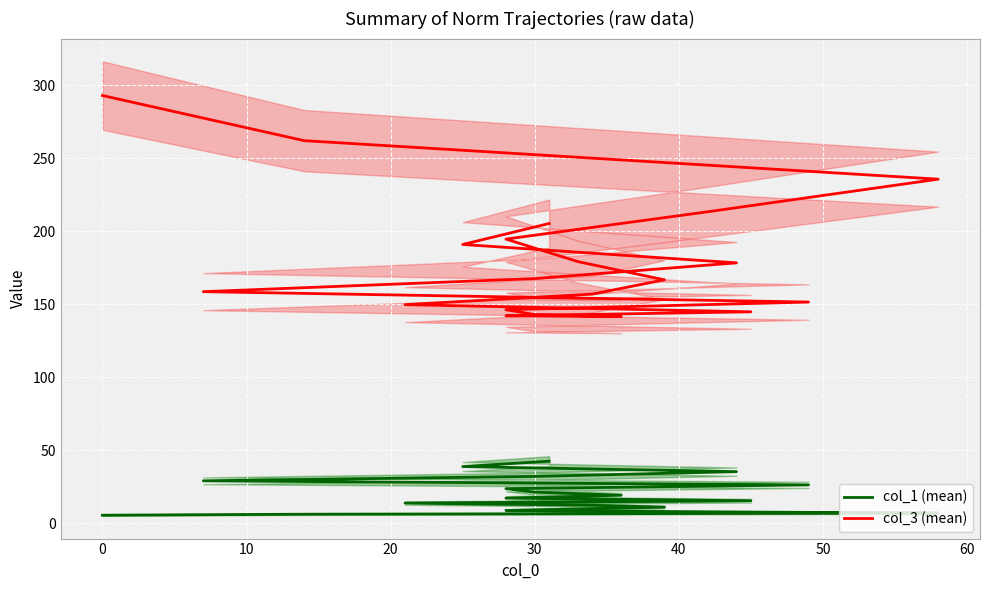

What are all the series names shown in the legend?

col_1 (mean), col_3 (mean)